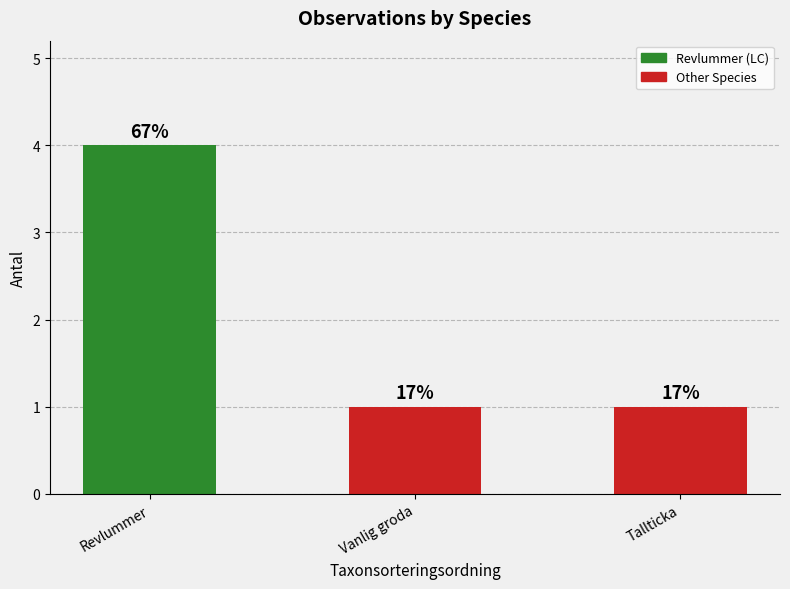

What is the sum of the values at Revlummer and Vanlig groda?

5